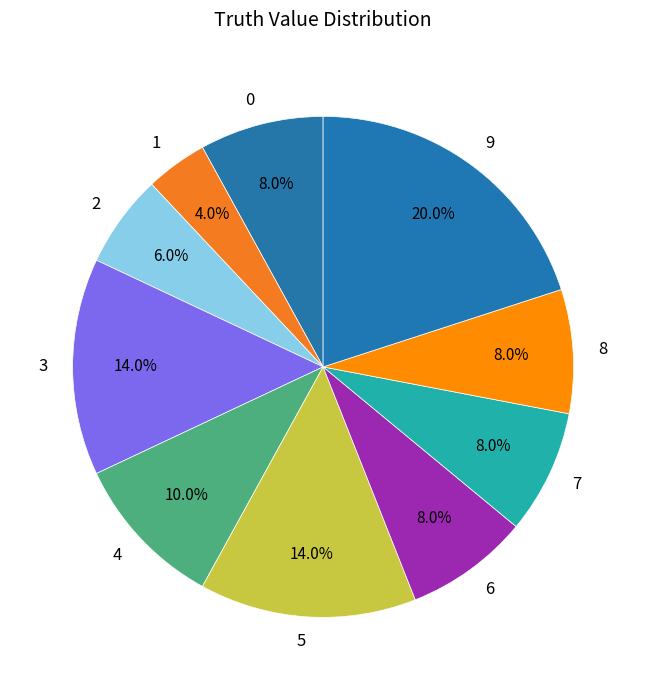

Does 6 represent more than half of the total?

No